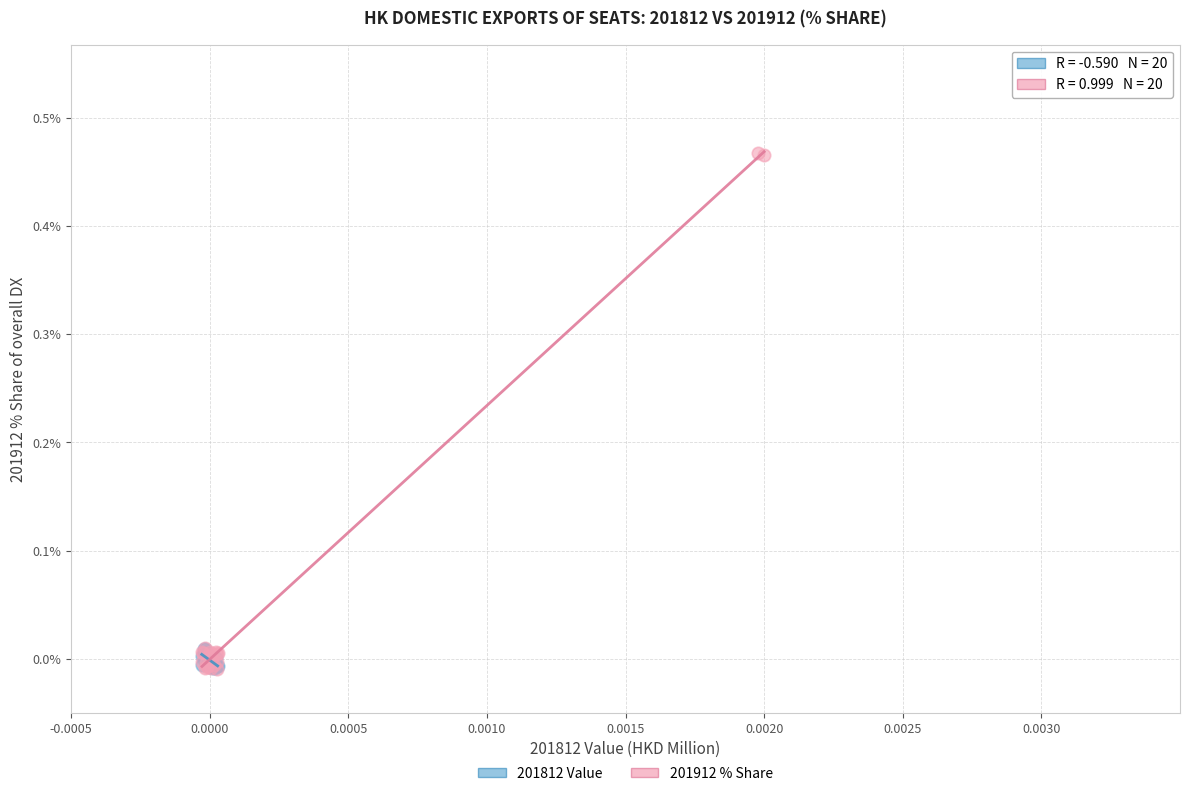

Which series reaches the maximum Y coordinate?

201912 % Share